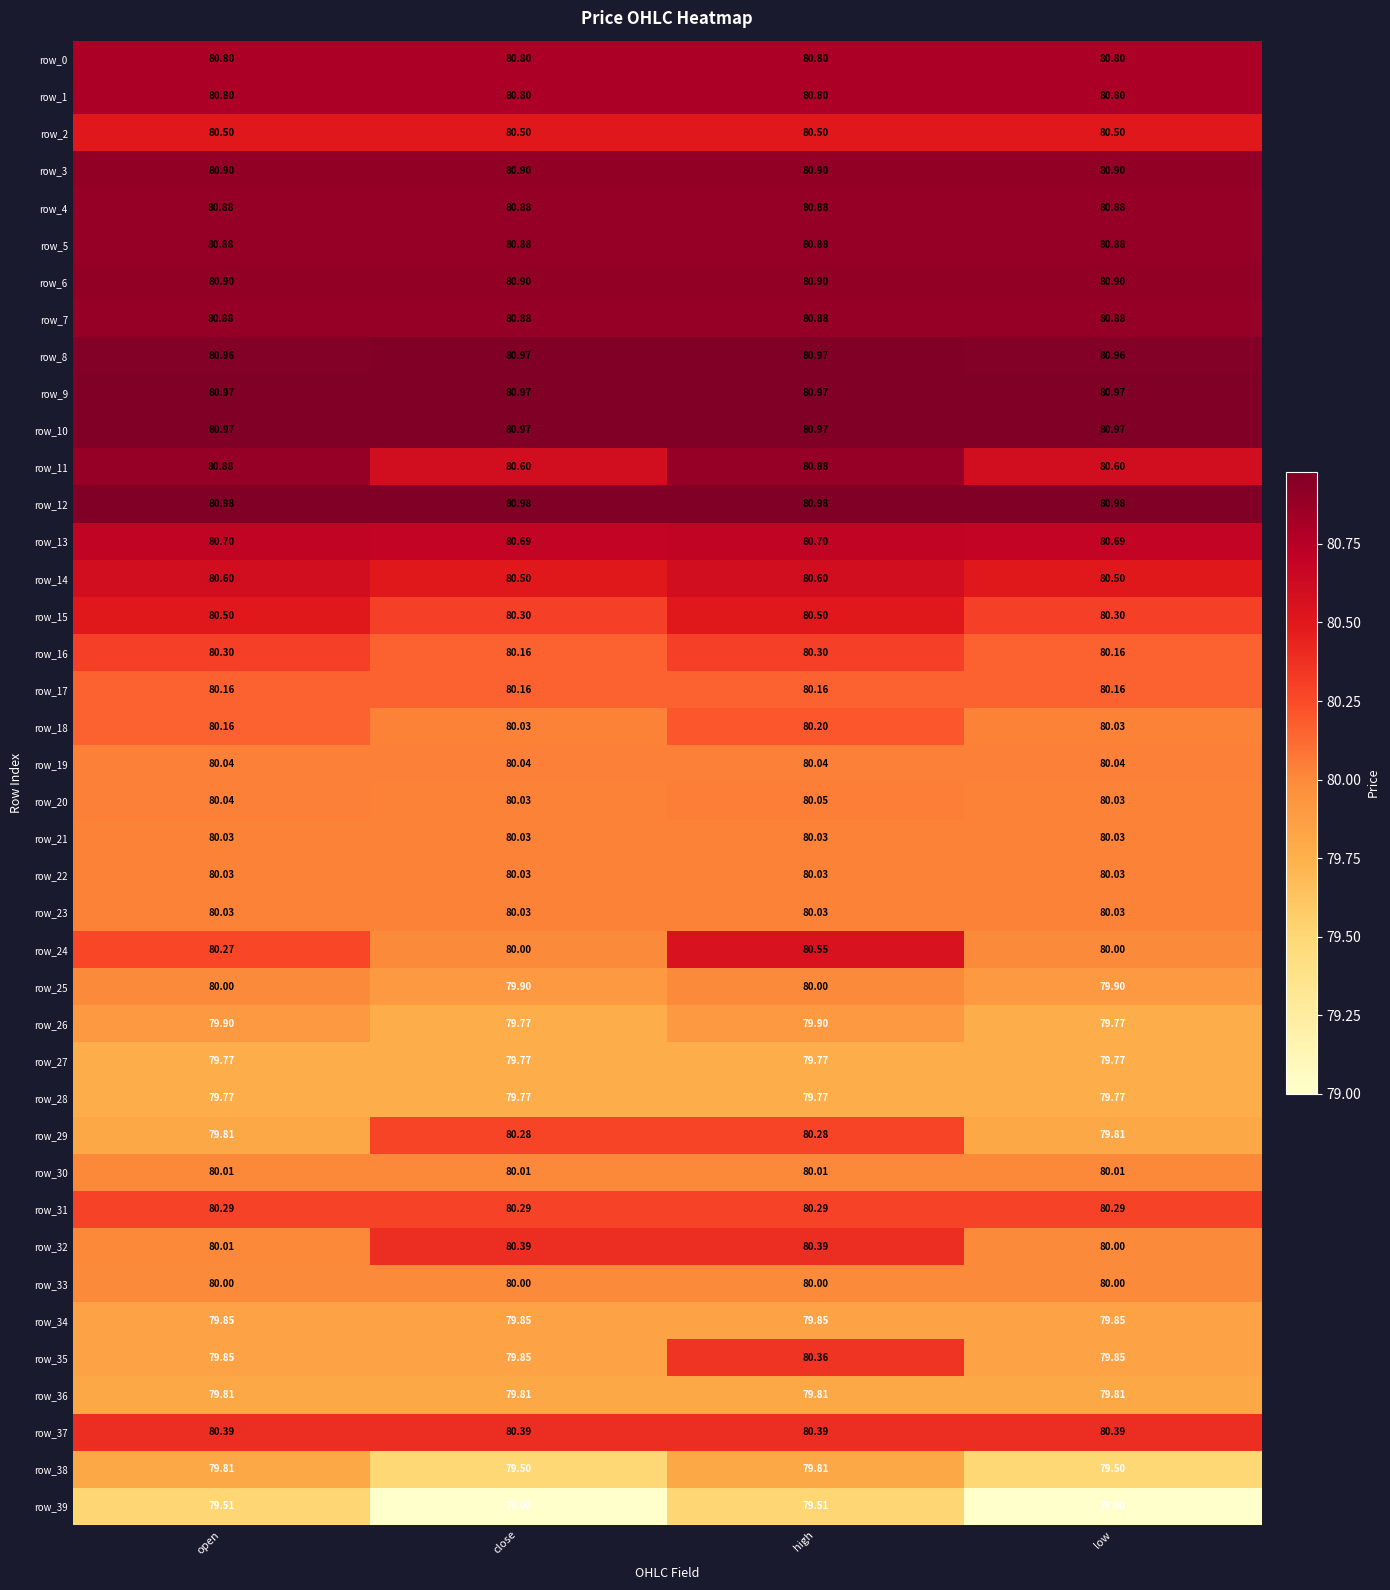

What is the sum of all row_35 values?

319.9